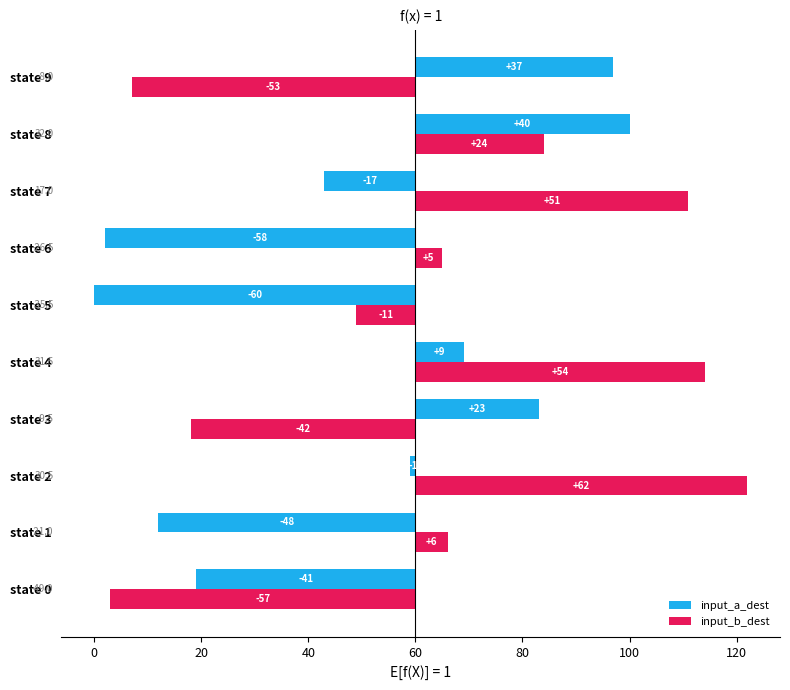

The input_a_dest series shows -60 at state 5. True or false?

True